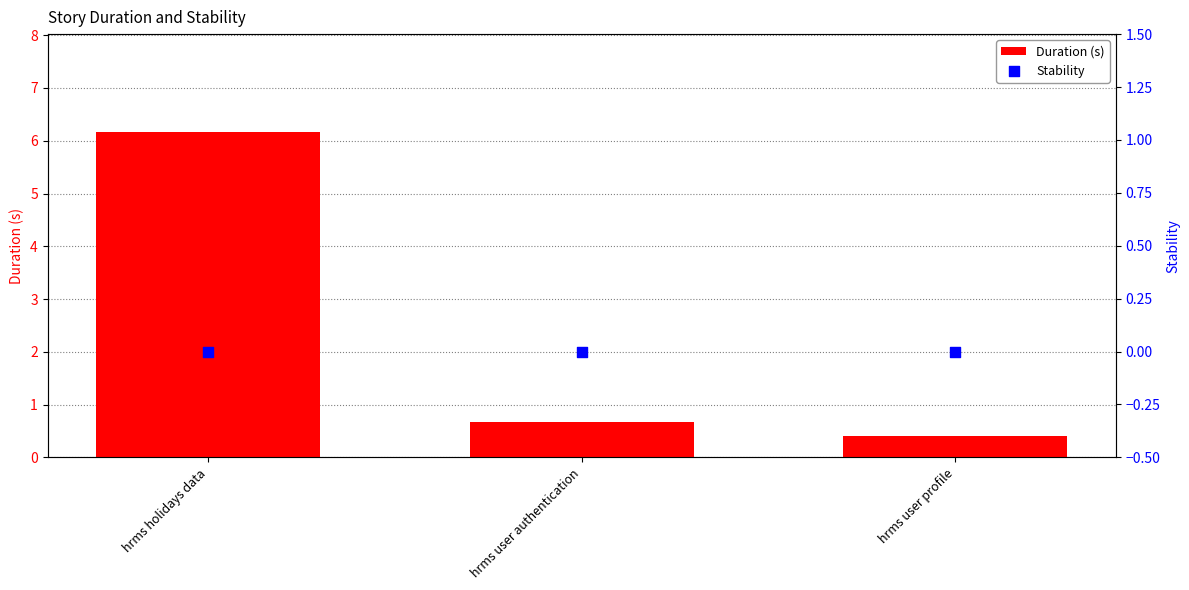

Which series reaches the minimum Y coordinate?

Stability